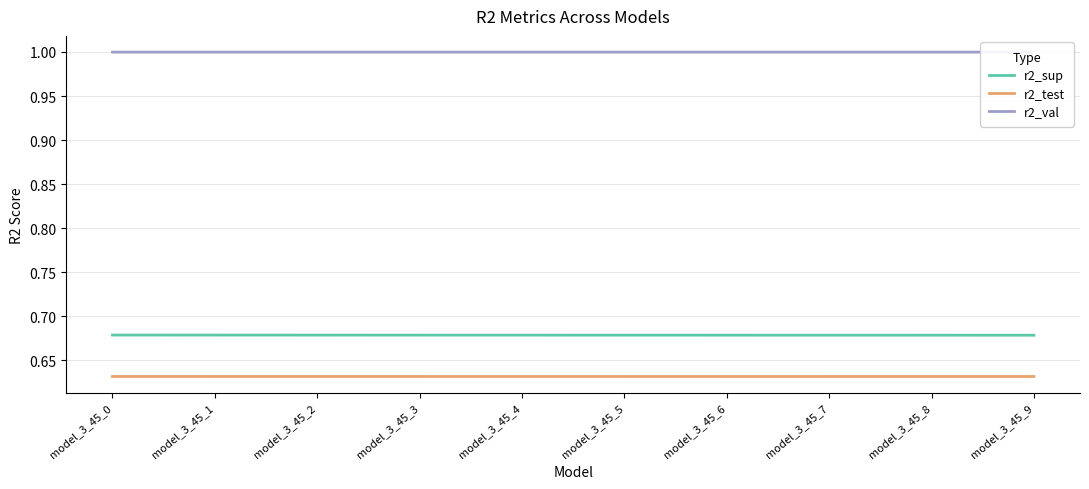

At how many categories does at least one series exceed 0?

10